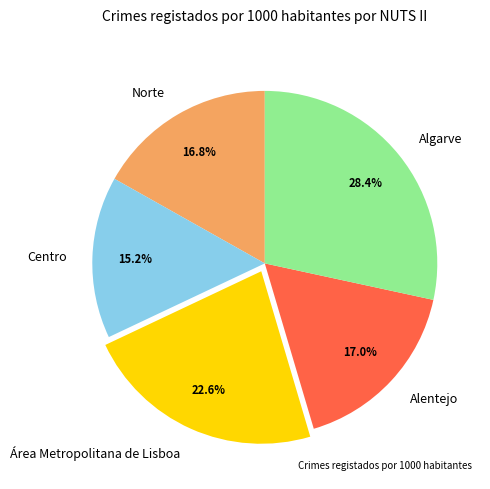

Approximately how many times larger is the value at Área Metropolitana de Lisboa compared to Algarve?

0.8